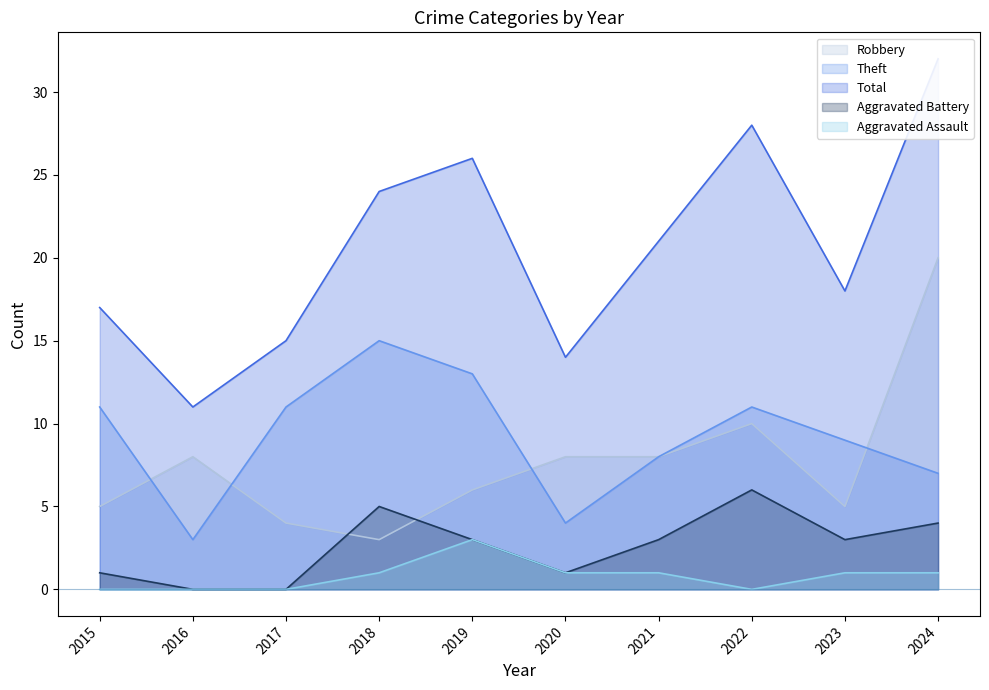

True or false: Aggravated Assault has more than 1 points higher than both neighbors.

False